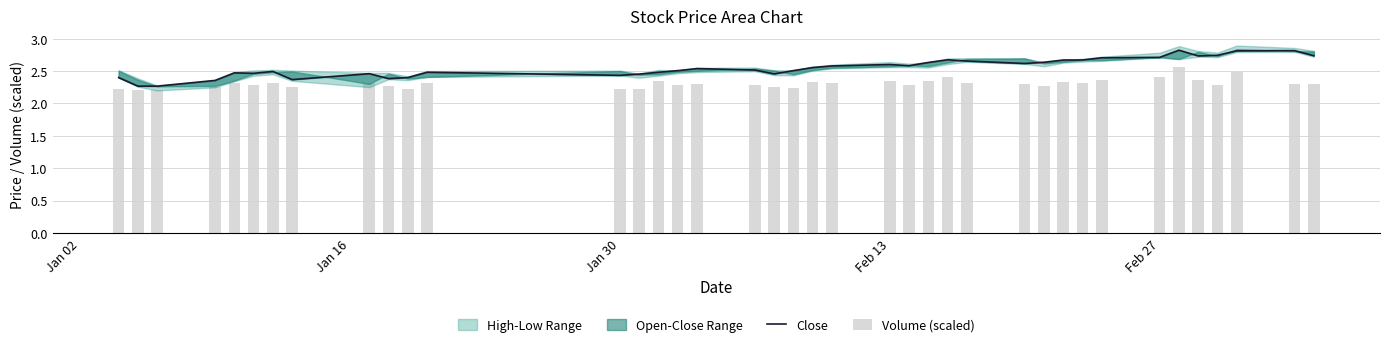

What is the value of the Close bar at the 34th from the left?

2.8